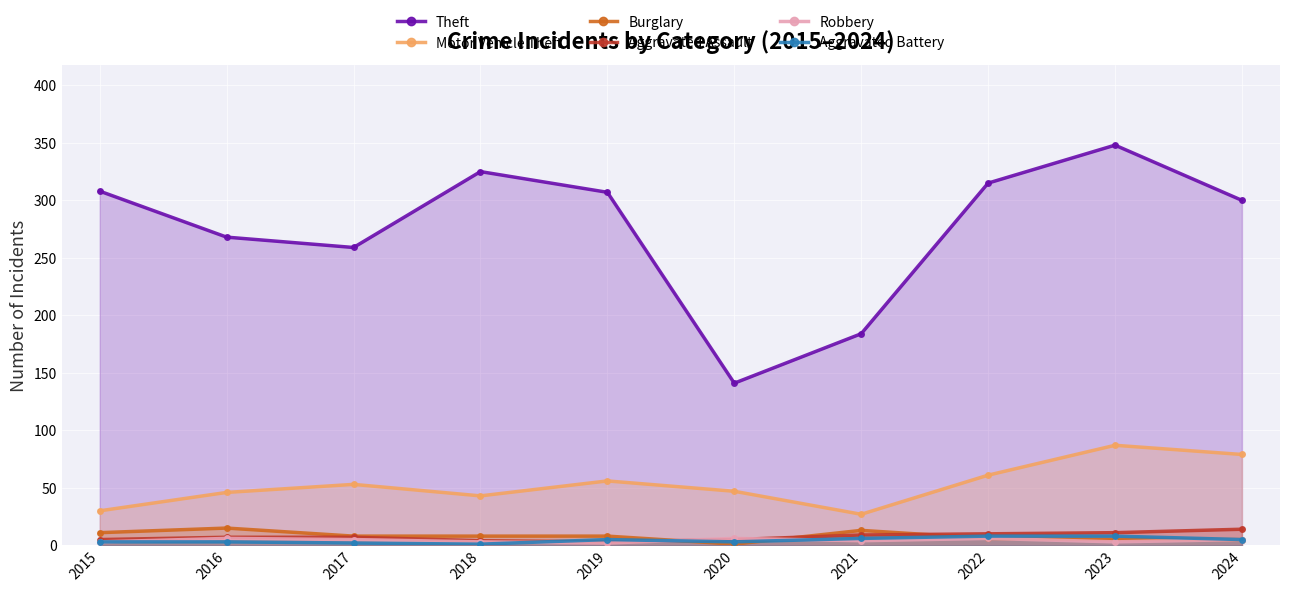

Reading left to right, transcribe all the data shown in this chart.

Theft: 2015=308	2016=268	2017=259	2018=325	2019=307	2020=141	2021=184	2022=315	2023=348	2024=300
Motor Vehicle Theft: 2015=30	2016=46	2017=53	2018=43	2019=56	2020=47	2021=27	2022=61	2023=87	2024=79
Burglary: 2015=11	2016=15	2017=8	2018=8	2019=8	2020=1	2021=13	2022=6	2023=5	2024=5
Aggravated Assault: 2015=5	2016=7	2017=7	2018=4	2019=3	2020=5	2021=9	2022=10	2023=11	2024=14
Robbery: 2015=3	2016=6	2017=5	2018=3	2019=2	2020=6	2021=4	2022=6	2023=3	2024=5
Aggravated Battery: 2015=3	2016=3	2017=2	2018=1	2019=5	2020=3	2021=6	2022=8	2023=8	2024=5